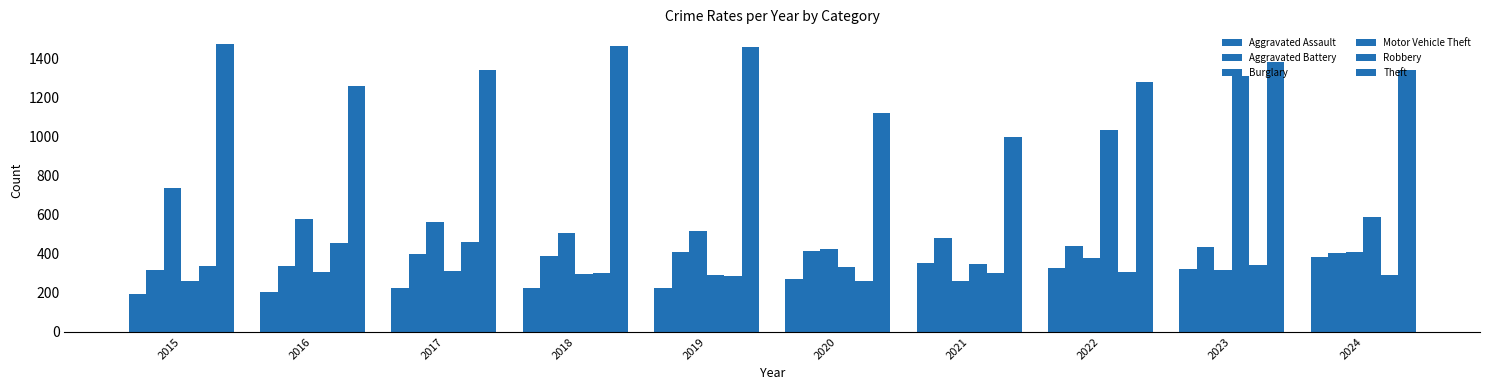

How many data points in Motor Vehicle Theft are less than 333?

5